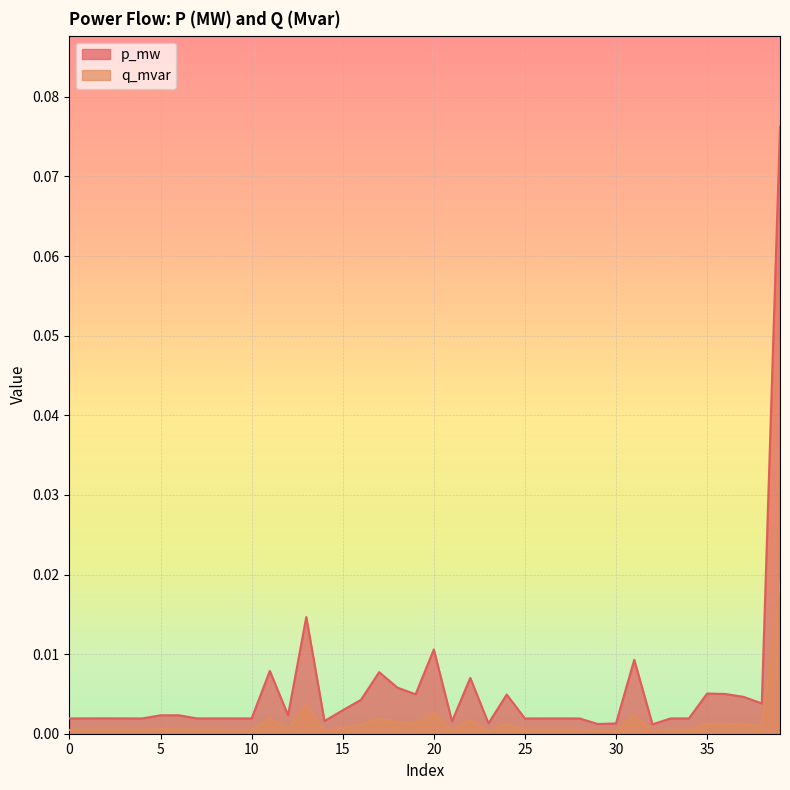

List the labels in order of p_mw value, largest first.

39, 13, 20, 31, 11, 17, 22, 18, 35, 36, 19, 24, 37, 16, 38, 15, 6, 12, 5, 2, 1, 3, 8, 9, 34, 27, 7, 33, 26, 0, 4, 10, 28, 25, 14, 21, 23, 30, 29, 32